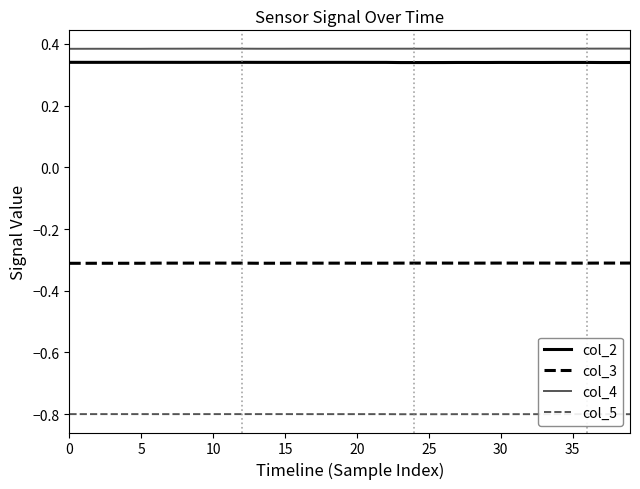

True or false: col_2 and col_4 cross at least once.

False